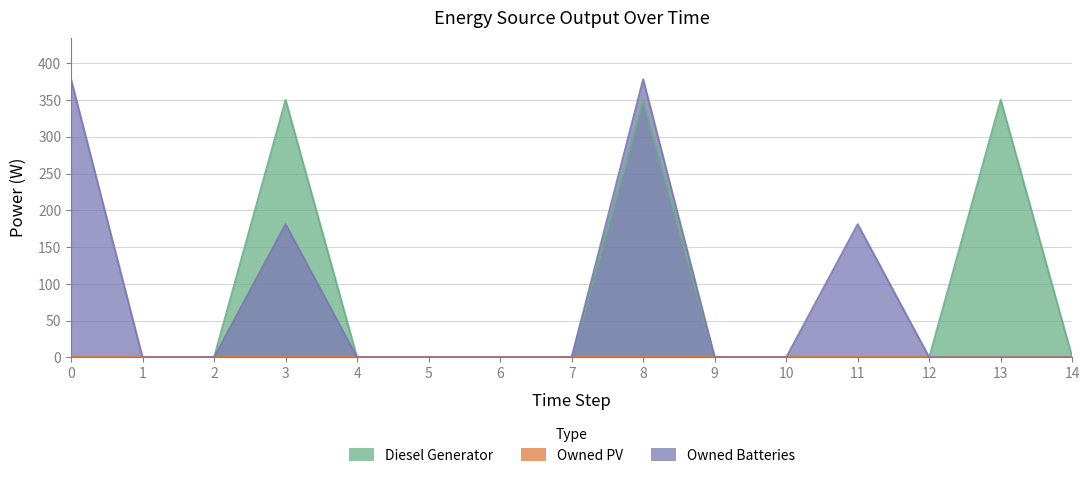

The Owned Batteries series shows -146 at 9. True or false?

False